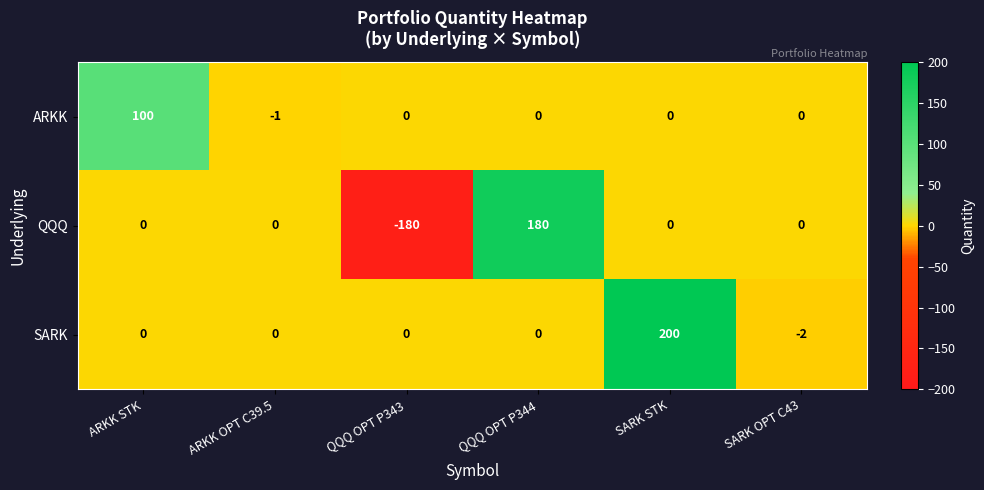

List the series in order of their overall mean, lowest first.

QQQ, ARKK, SARK